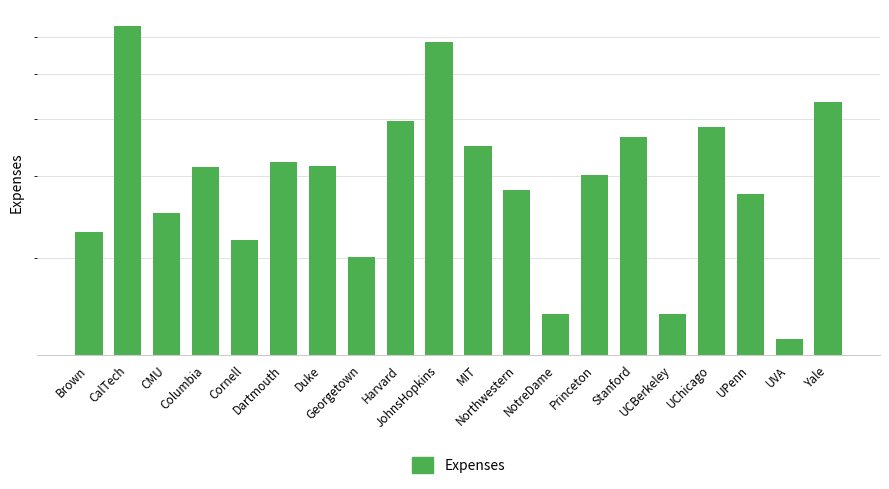

Does the chart contain any negative values?

No